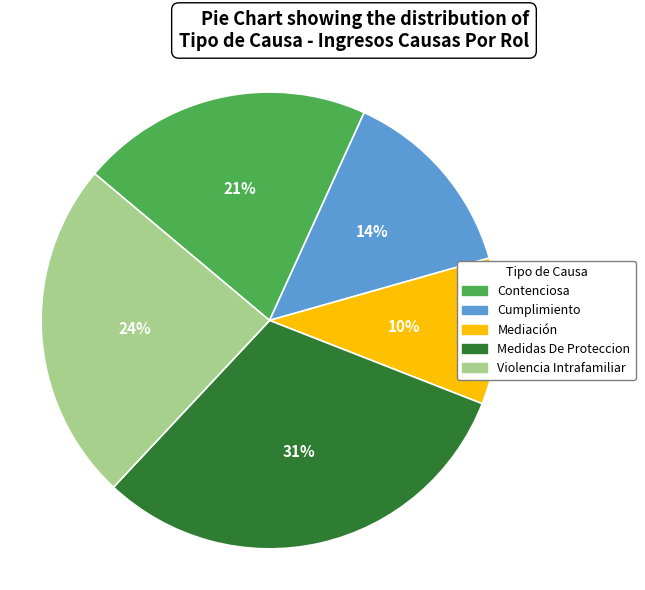

What is the smallest slice in the pie chart?

Mediación